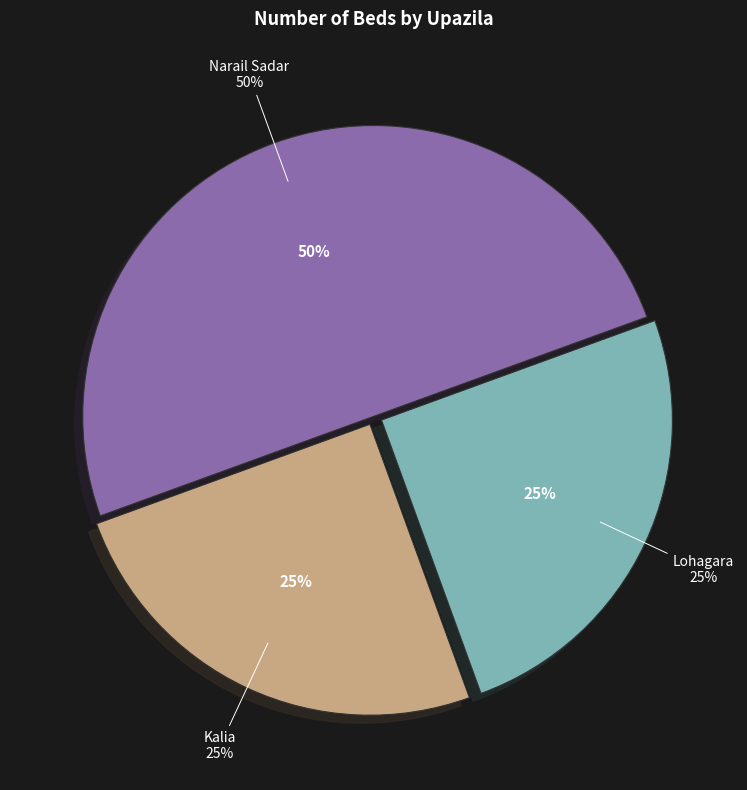

Is Narail Sadar the majority of the pie?

No